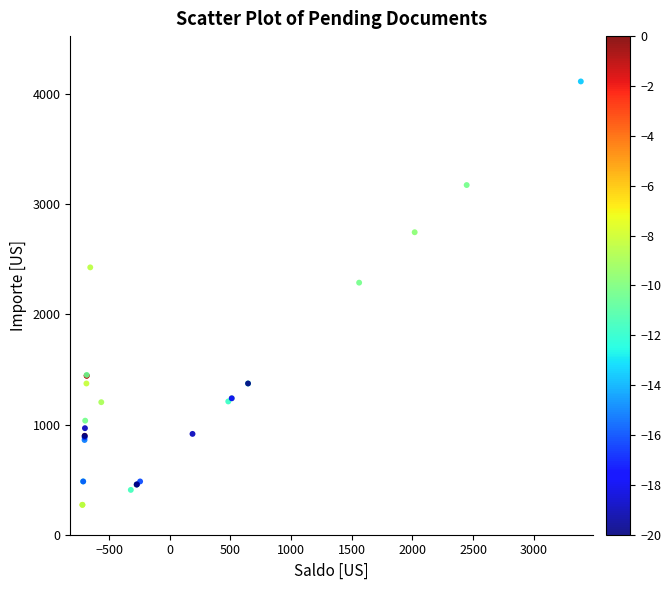

What Y value in the scatter plot is closest to 2193?

2289.2